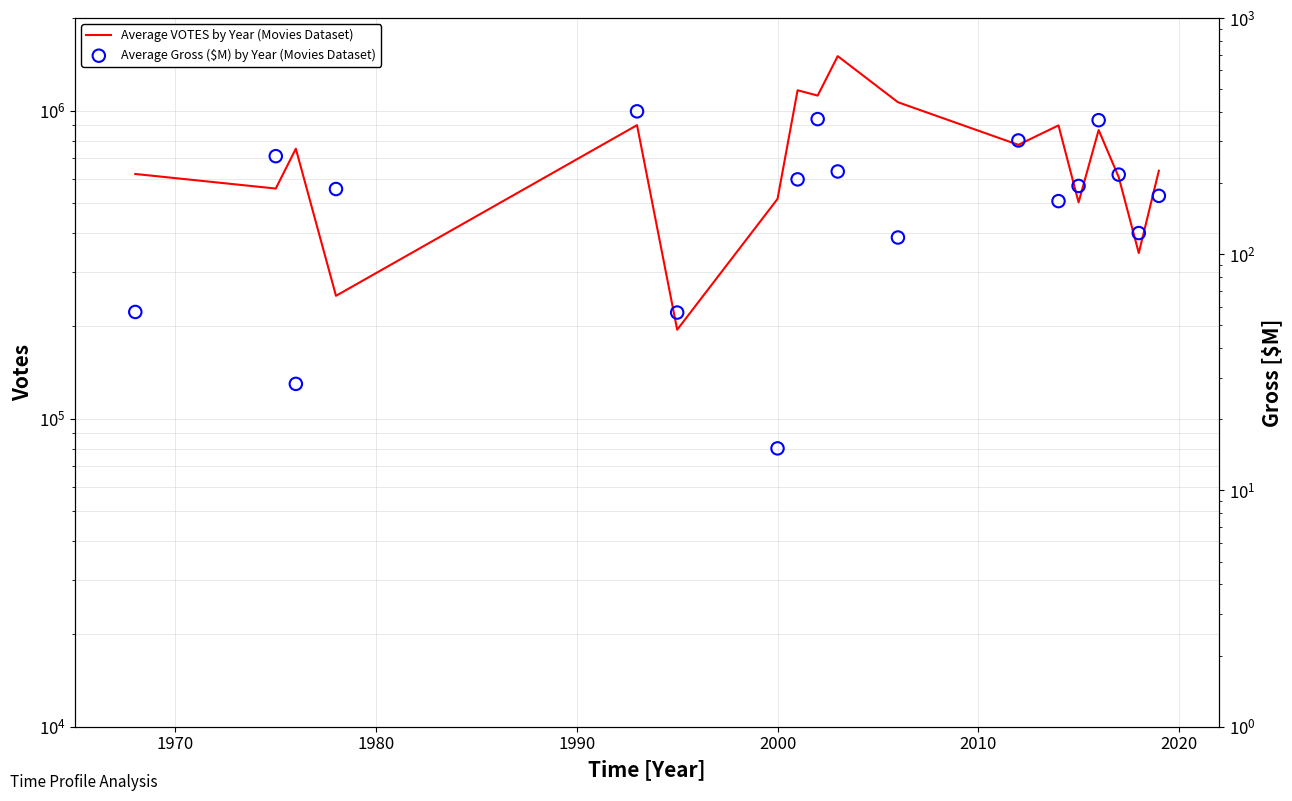

What are all the series names shown in the legend?

Average VOTES by Year (Movies Dataset), Average Gross ($M) by Year (Movies Dataset)